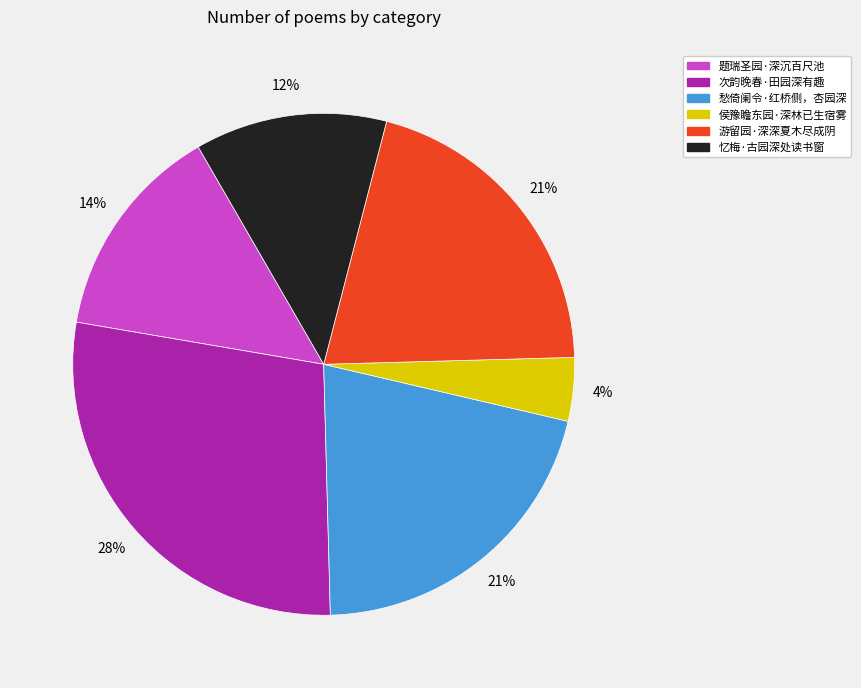

Which has a higher value, 次韵晚春·田园深有趣 or 愁倚阑令·红桥侧，杏园深?

次韵晚春·田园深有趣